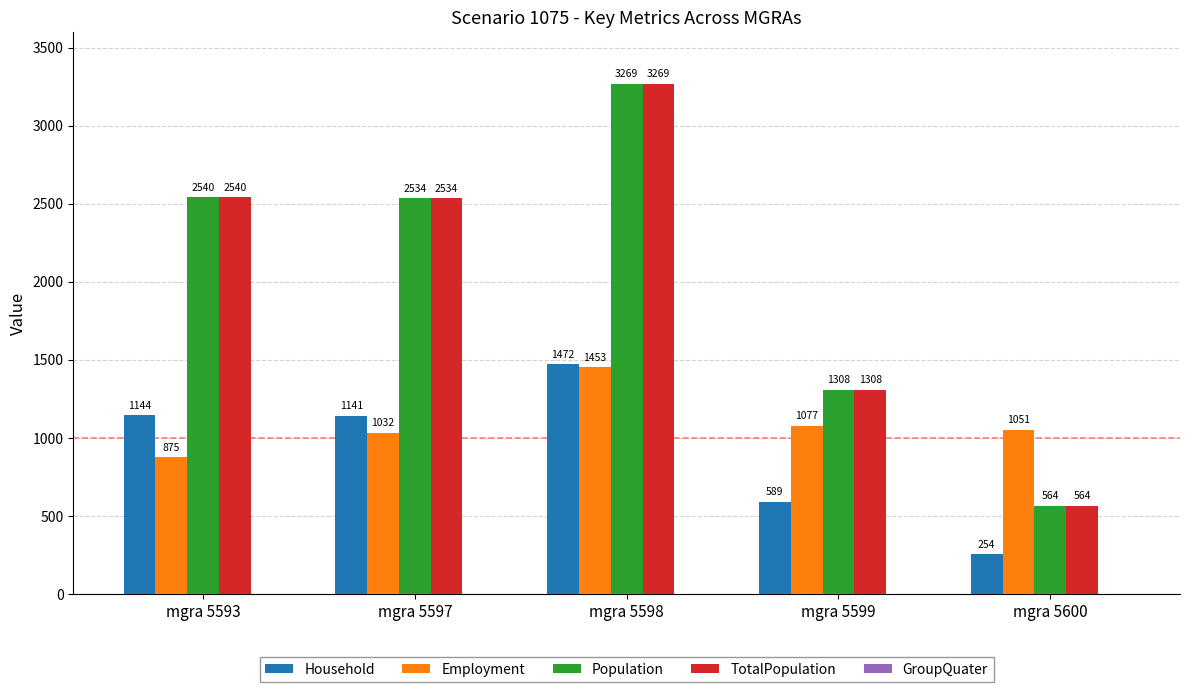

True or false: TotalPopulation has a value of 621 at mgra 5597.

False